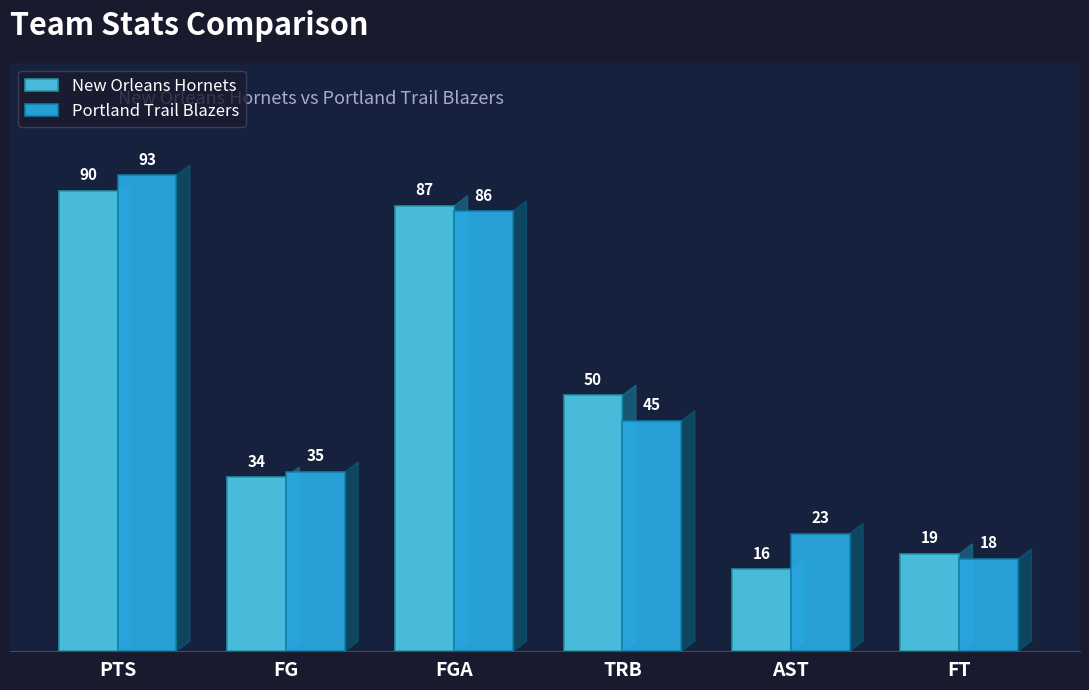

Reading left to right, list all the values displayed in this chart.

New Orleans Hornets: PTS=90	FG=34	FGA=87	TRB=50	AST=16	FT=19
Portland Trail Blazers: PTS=93	FG=35	FGA=86	TRB=45	AST=23	FT=18